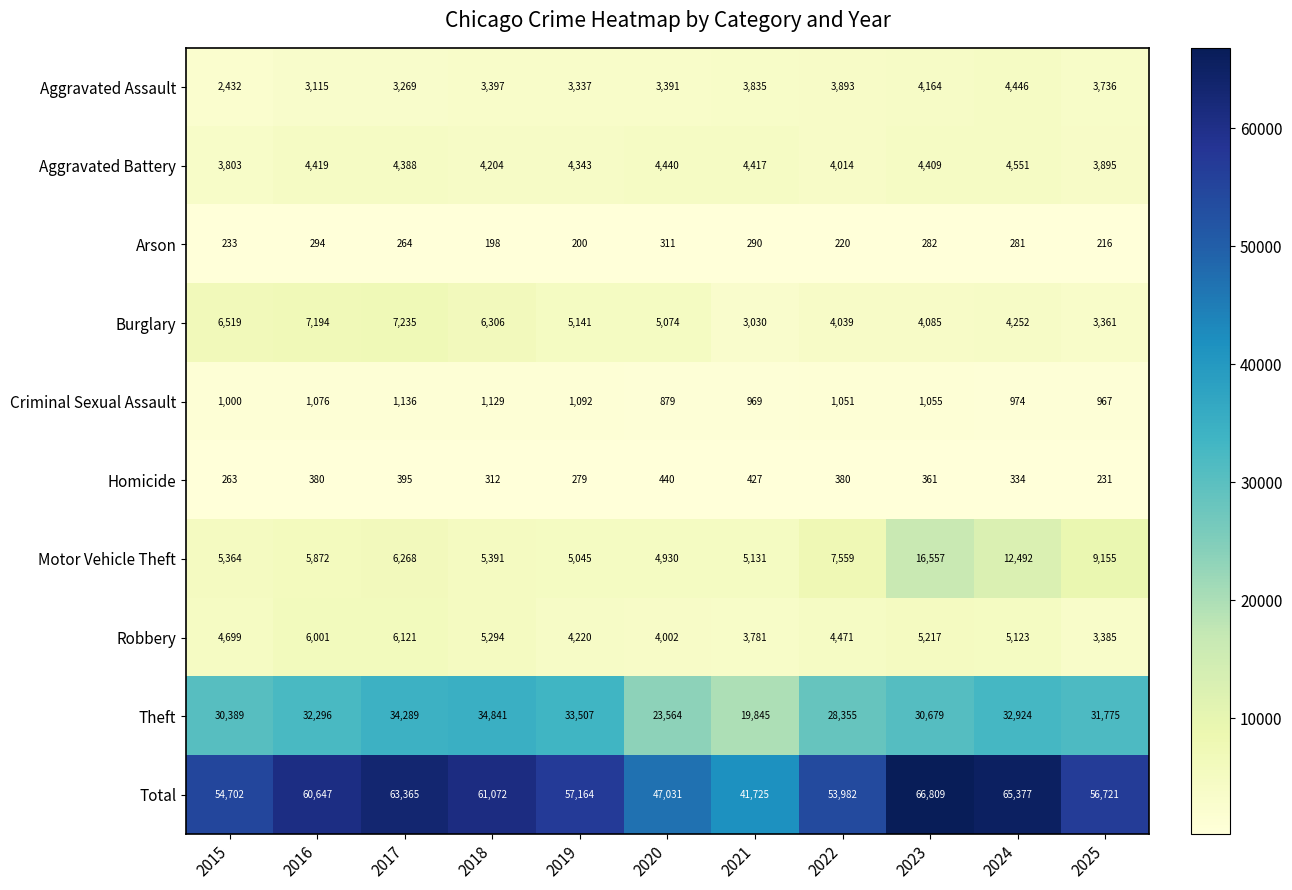

Rank the categories by Robbery value from lowest to highest.

2025, 2021, 2020, 2019, 2022, 2015, 2024, 2023, 2018, 2016, 2017